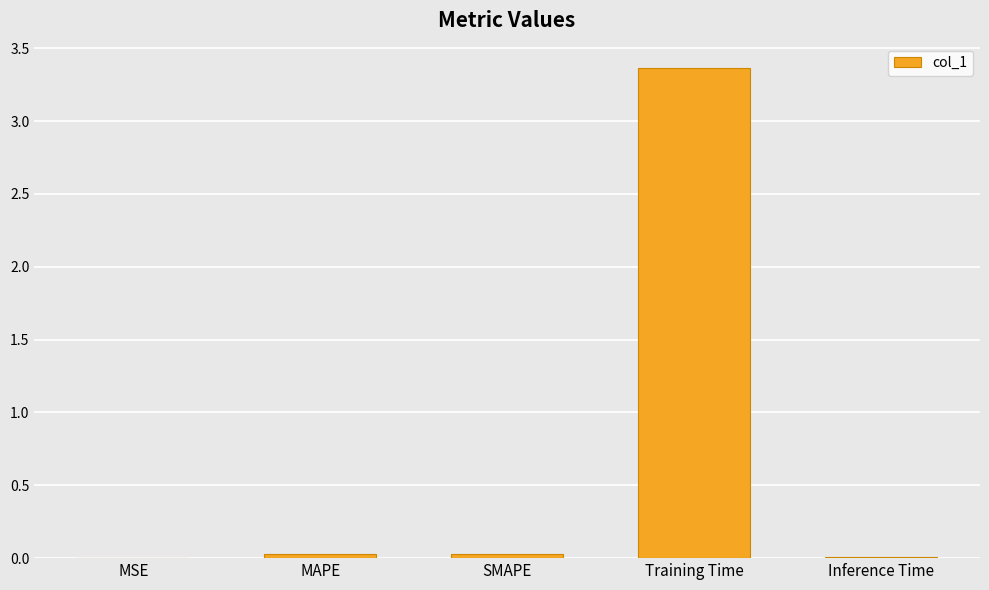

Which category has the highest value across all series?

Training Time